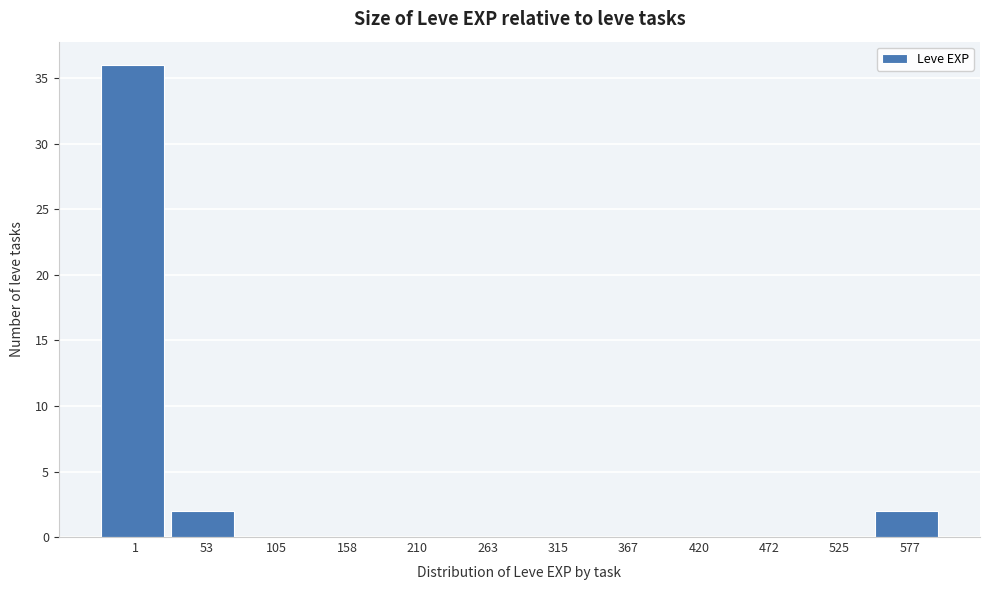

Reading left to right, transcribe all the data shown in this chart.

1=36	53=2	105=0	158=0	210=0	263=0	315=0	367=0	420=0	472=0	525=0	577=2